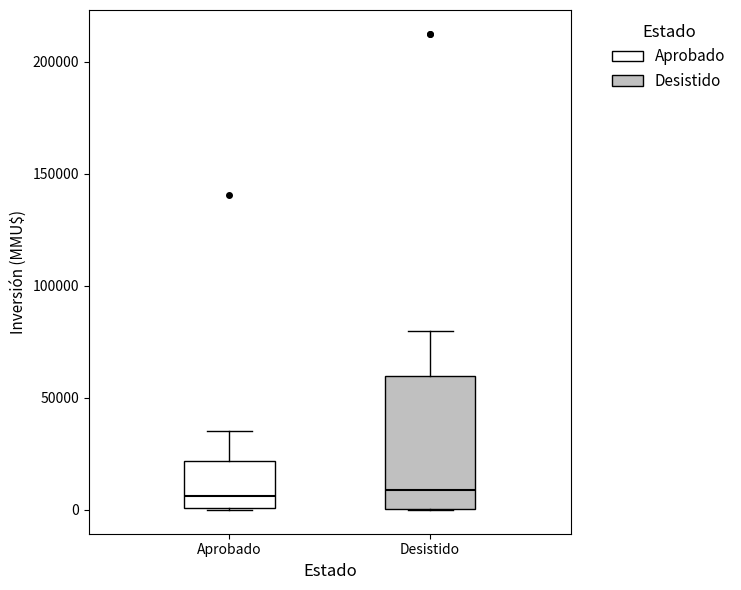

Where does the upper whisker of the box for Aprobado end on the y-axis? The values are not printed on the chart, so give them approximately, as read against the axis.

35000